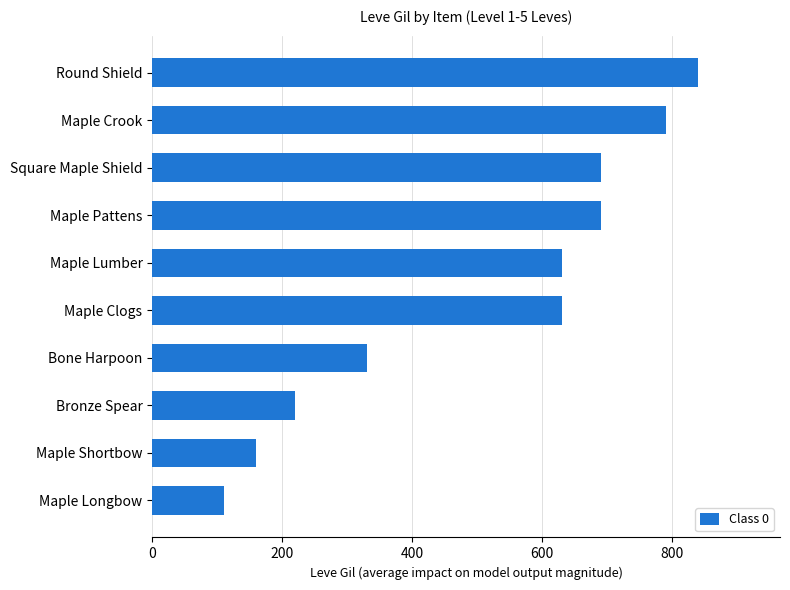

What is the ratio of the value at Bronze Spear to the value at Maple Crook?

0.3